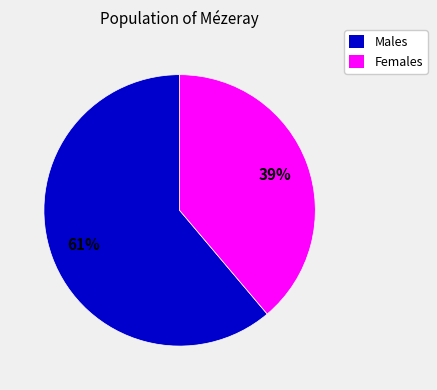

To the nearest percent, what is the average slice percentage?

50%